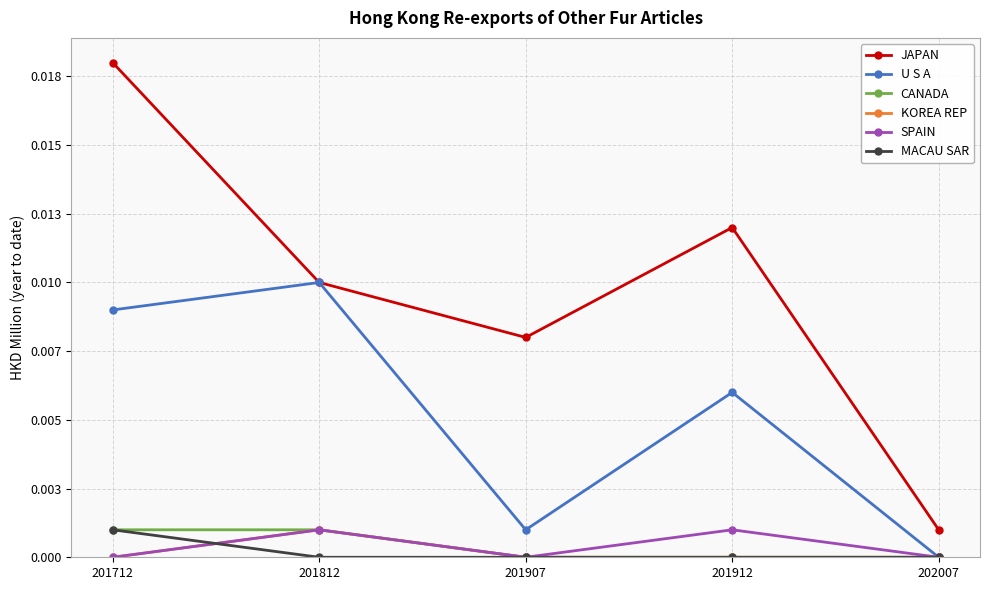

What are all the series names shown in the legend?

JAPAN, U S A, CANADA, KOREA REP, SPAIN, MACAU SAR